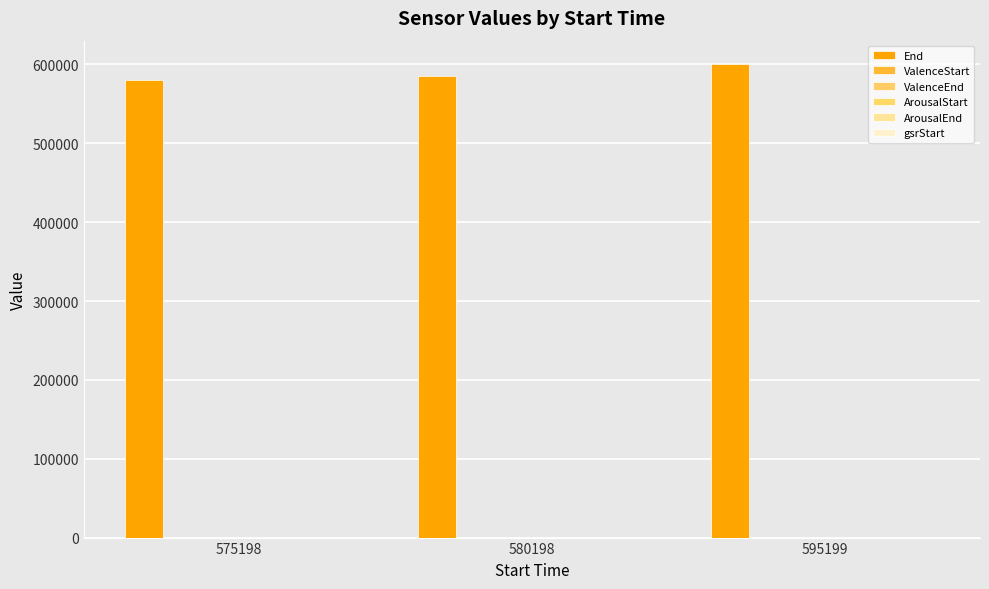

True or false: ValenceStart has a value of 5.8 at 575198.

True